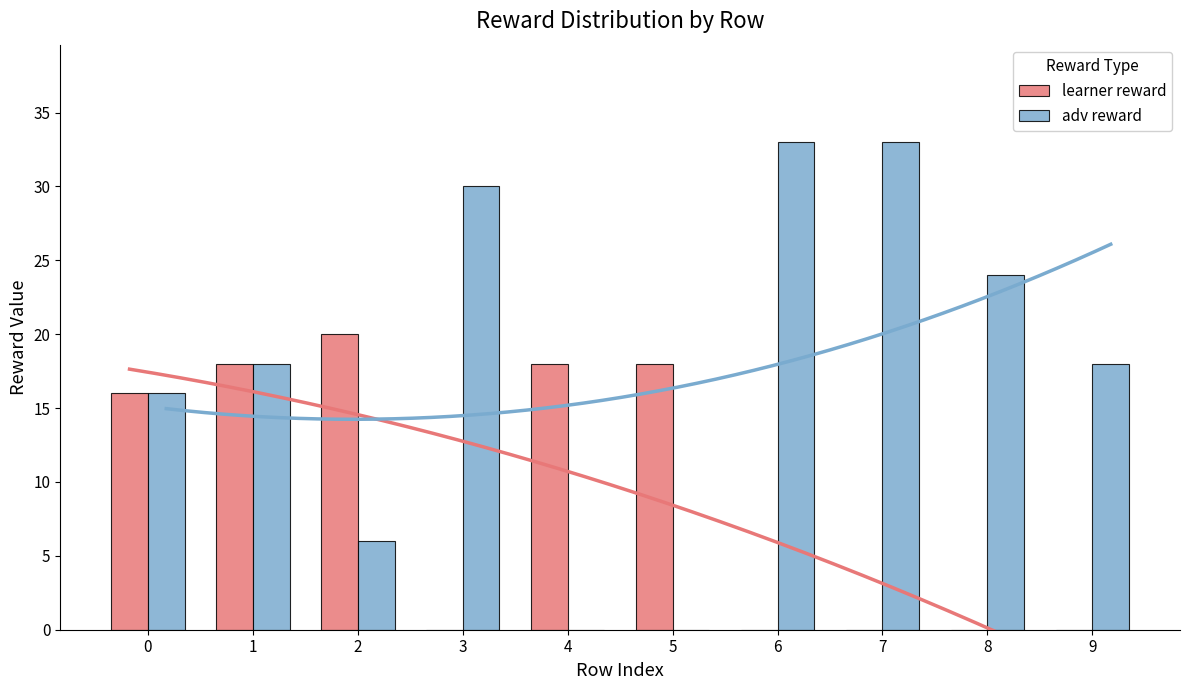

The learner reward series shows 4 at 1. True or false?

False